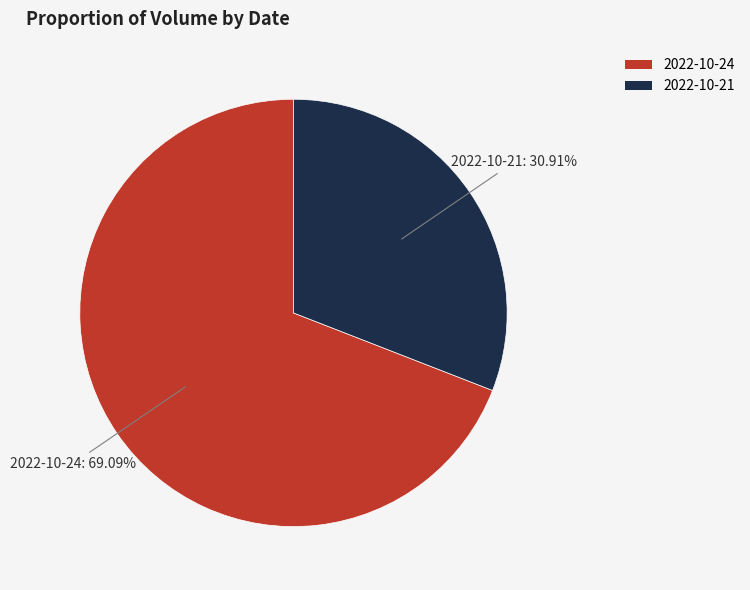

How many slices are in this pie chart?

2